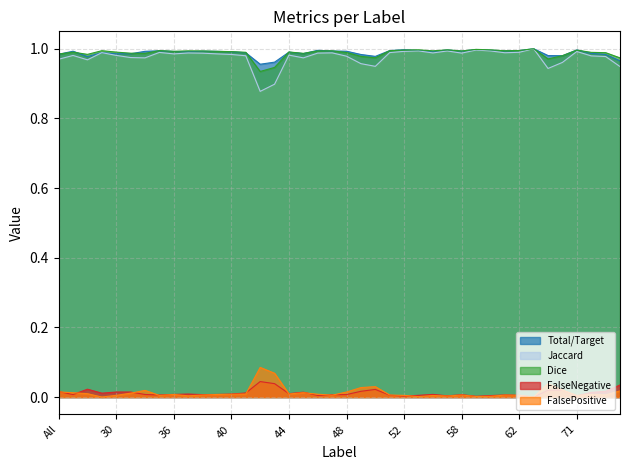

At which label does FalseNegative reach its peak?

42